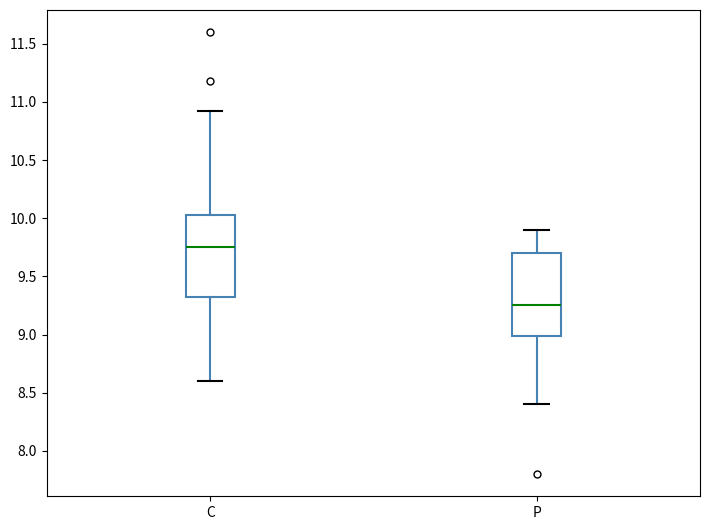

Reading left to right, transcribe this box plot: for each box, give where its median line is, the range the box spans, and where its two whiskers end, as read against the y-axis. The values are not printed on the chart, so give them approximately, as read against the axis.

C: median 9.75, box 9.35 to 10.05, whiskers 8.60 to 10.90
P: median 9.25, box 9.00 to 9.70, whiskers 8.40 to 9.90